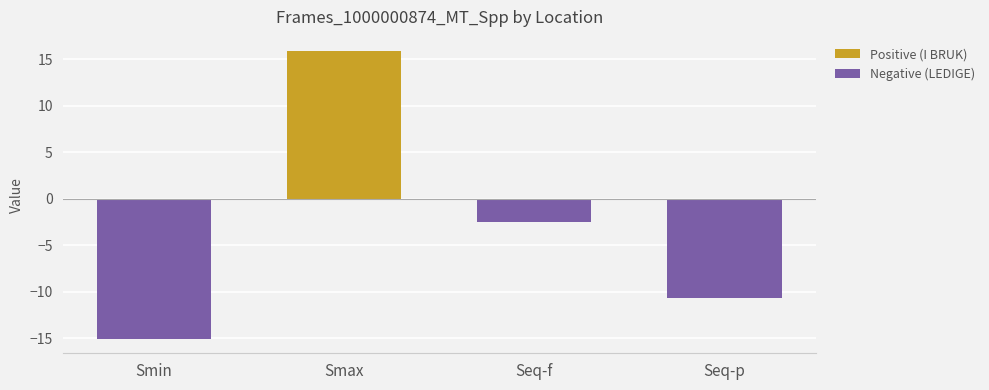

What is the approximate value of Positive (I BRUK) at Smax?

15.8